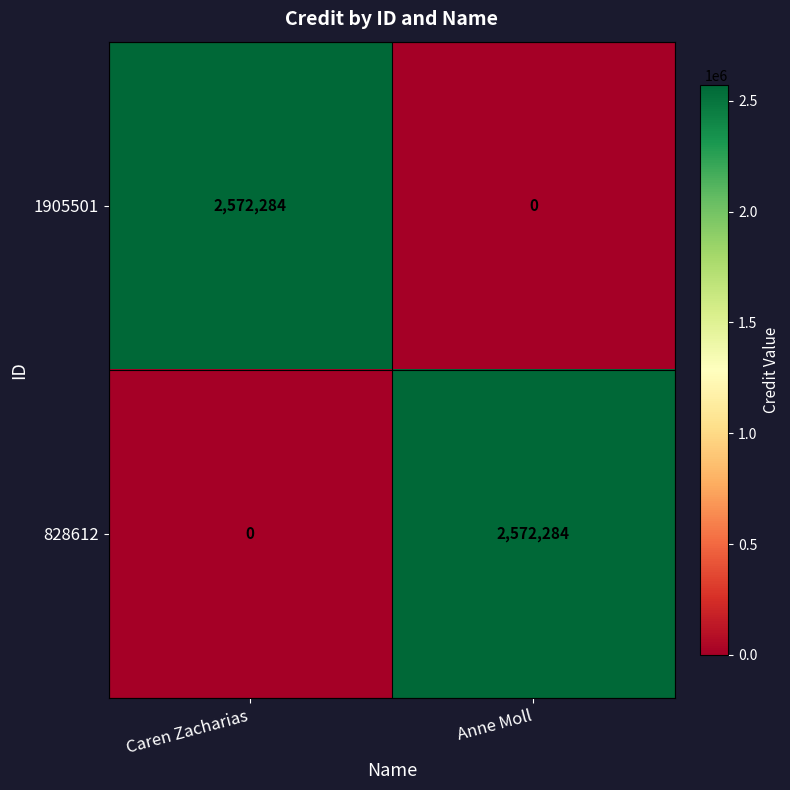

What is the difference between the highest and lowest values at Caren Zacharias?

2572284